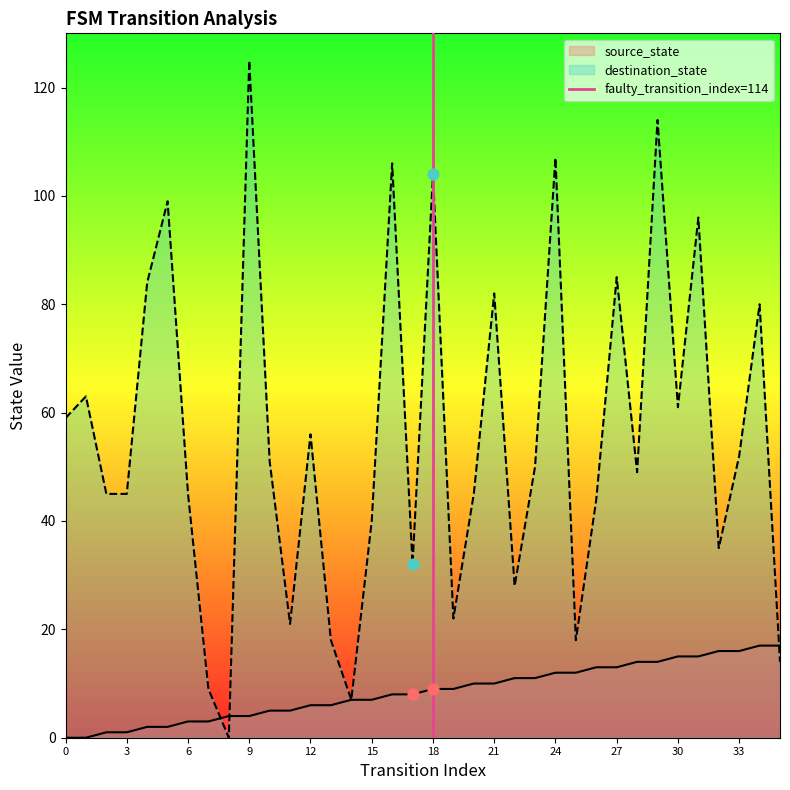

True or false: source_state has a value of 1 at 3.

True